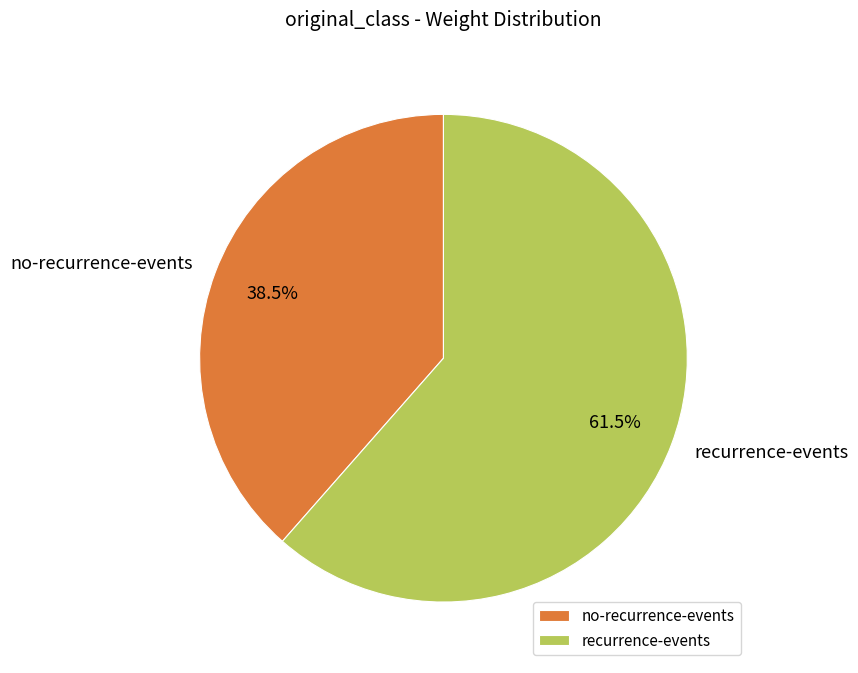

How many slices are in this pie chart?

2